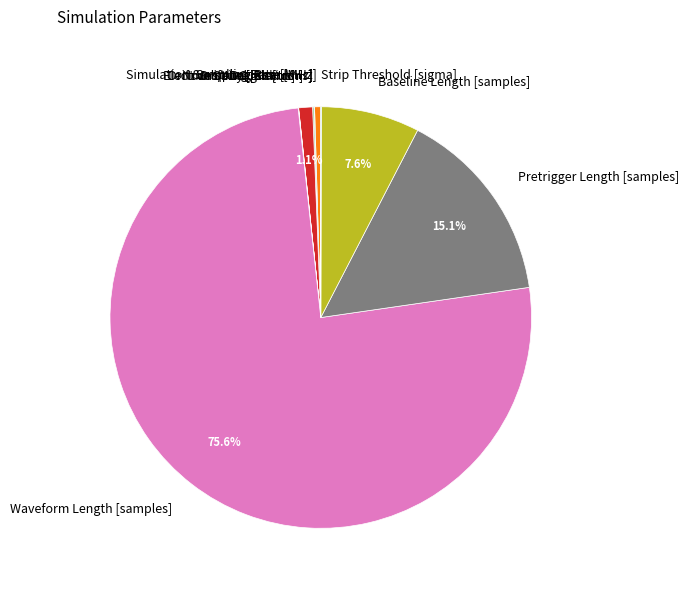

Is there any slice that represents more than half of the pie?

Yes